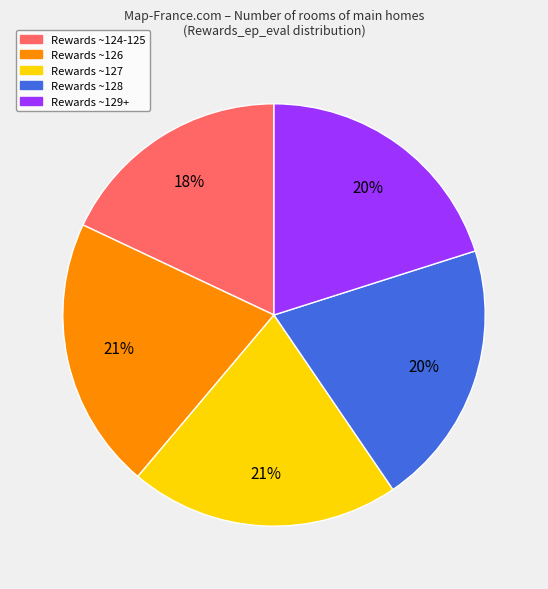

To the nearest percent, what is the difference between the largest and smallest slice percentages?

3%